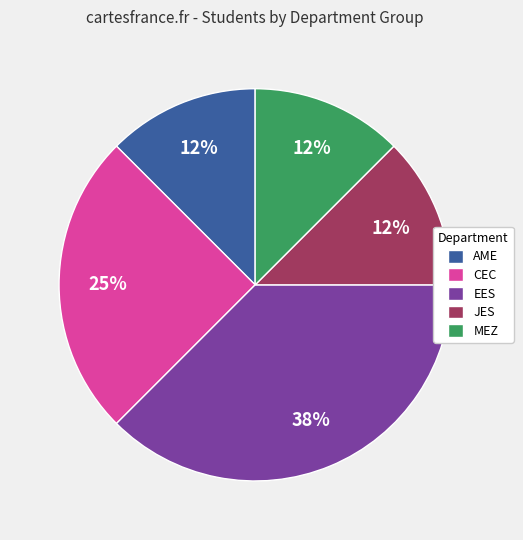

How many segments does this pie chart have?

5